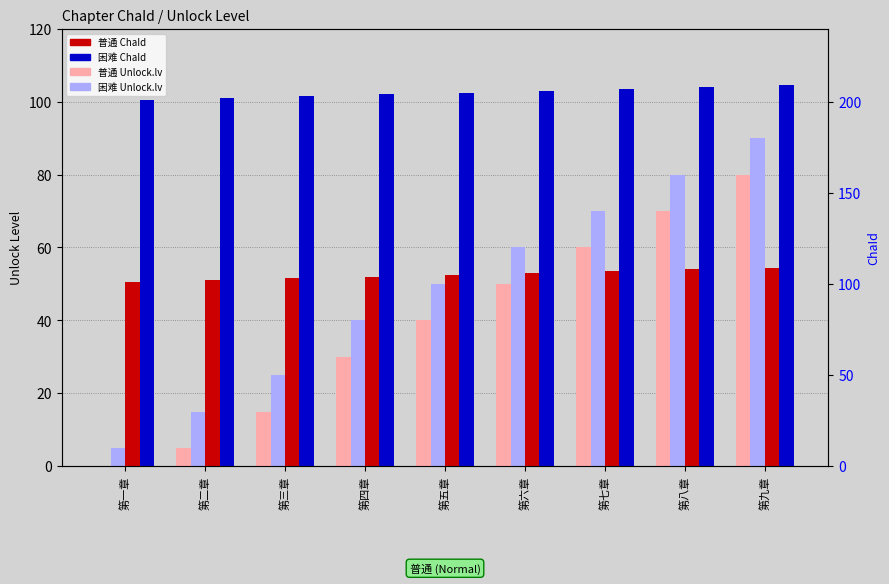

Which series has the largest total across all categories?

困难 ChaId